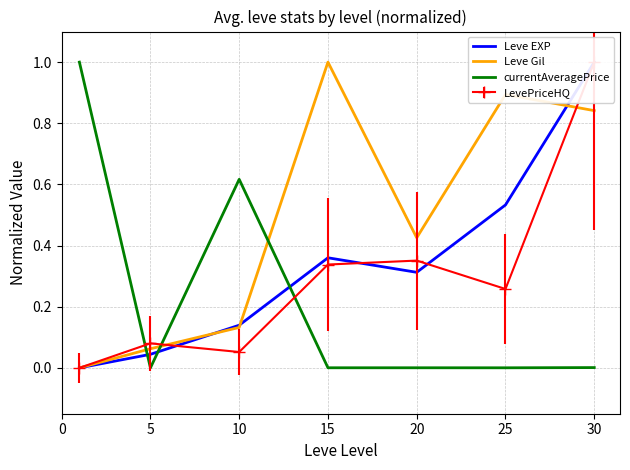

How many data points does each series have?

7